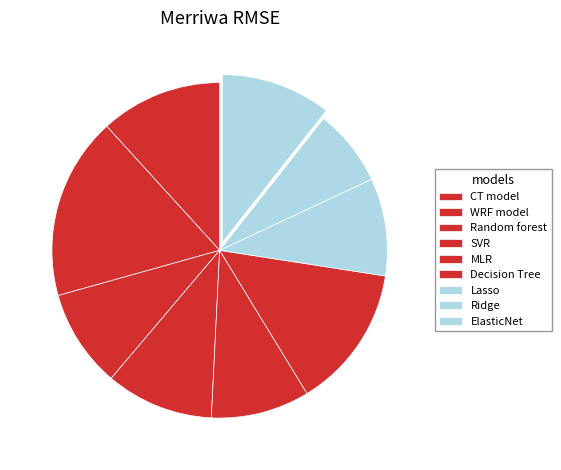

To the nearest percent, what is the combined percentage of WRF model and Random forest?

27%